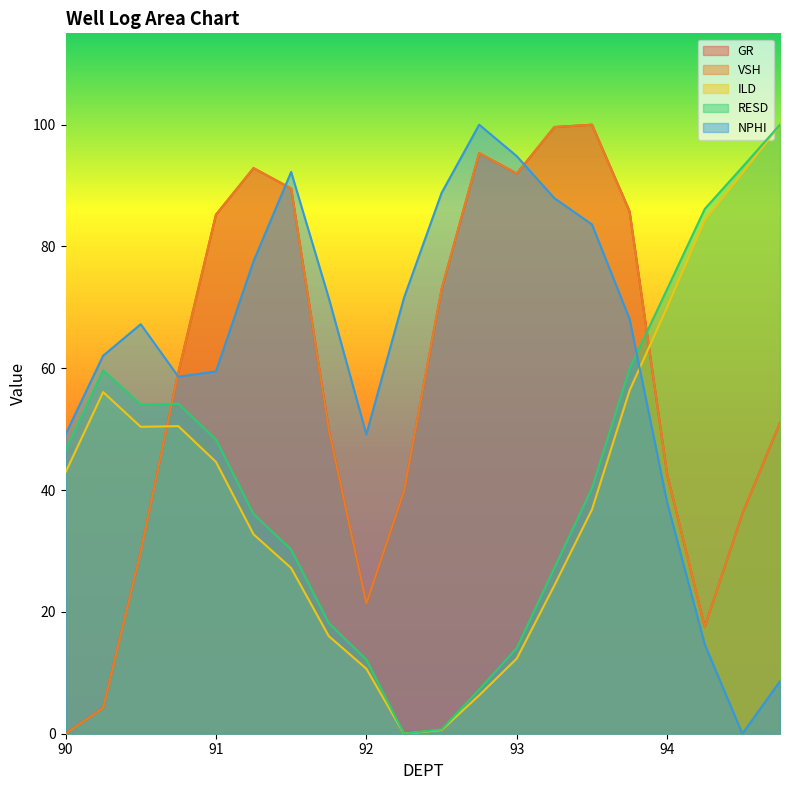

Which category has the lowest value in the VSH series?

90